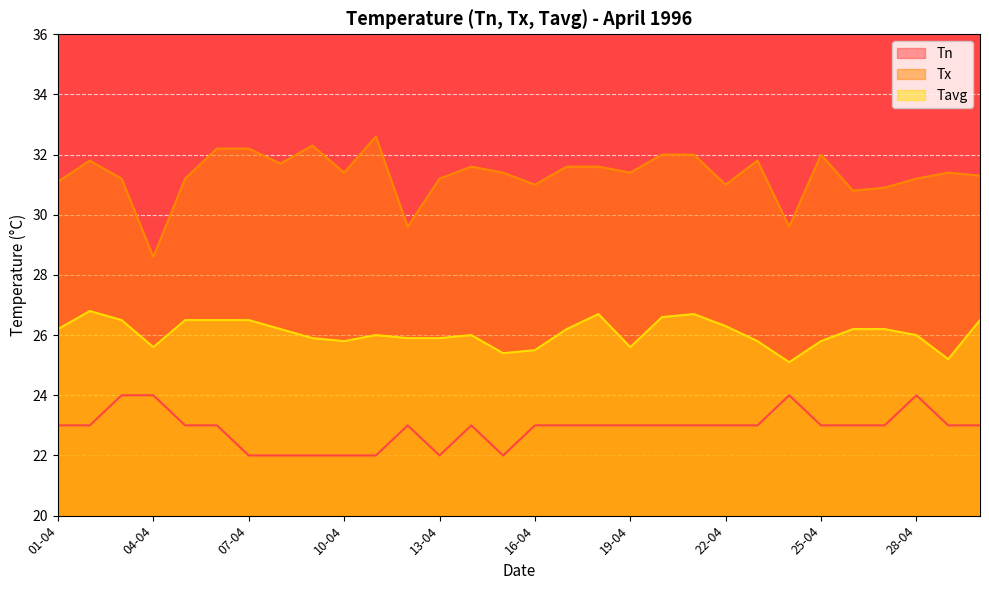

List the series in order of their peak value, highest first.

Tx, Tavg, Tn